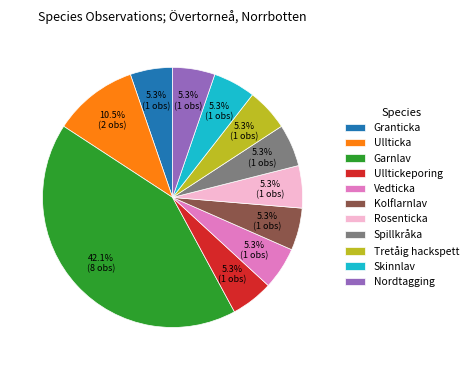

Is it true that Rosenticka is 1% of the pie?

False